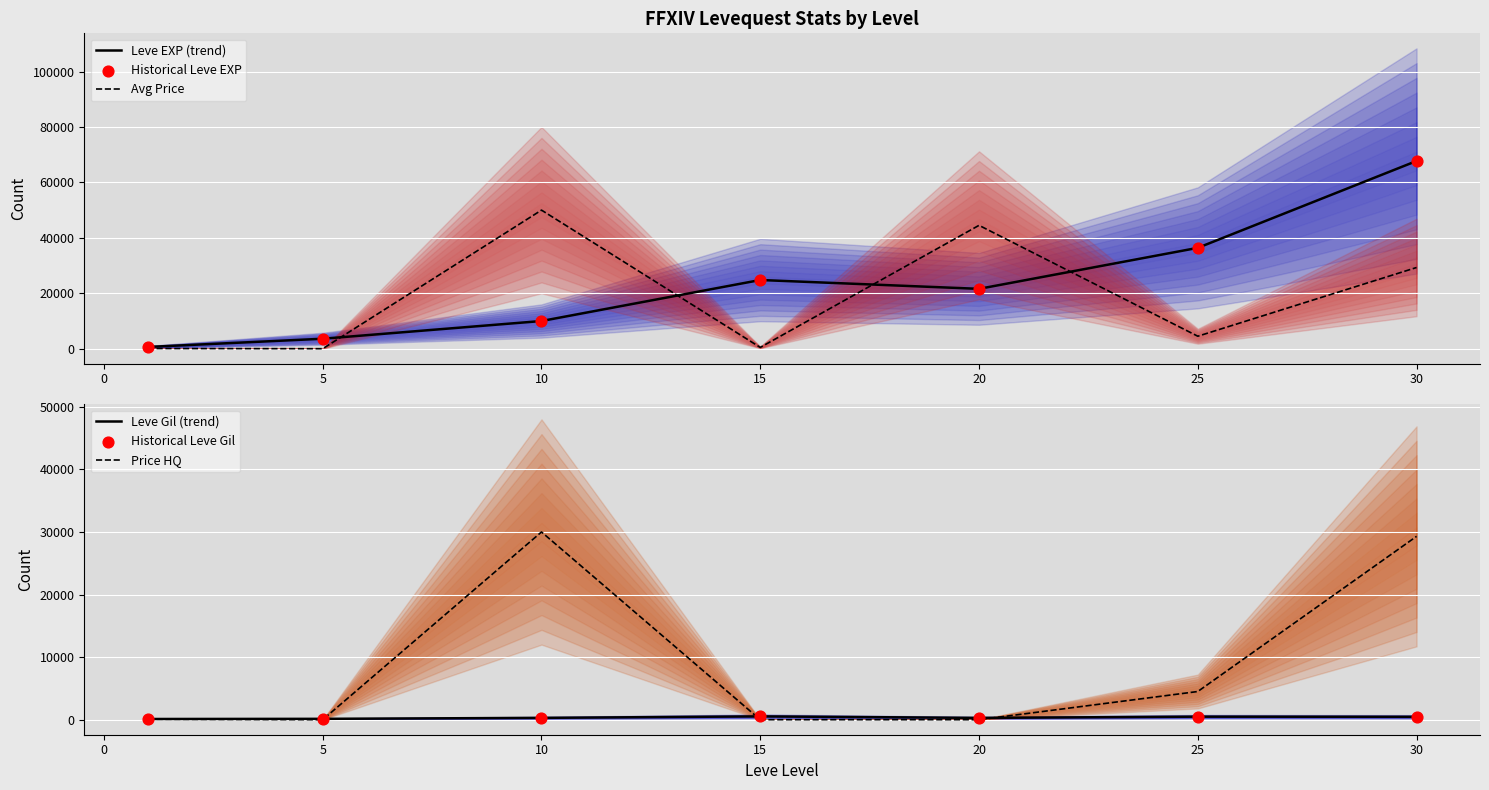

Which series has the largest total across all categories?

Leve EXP (trend)